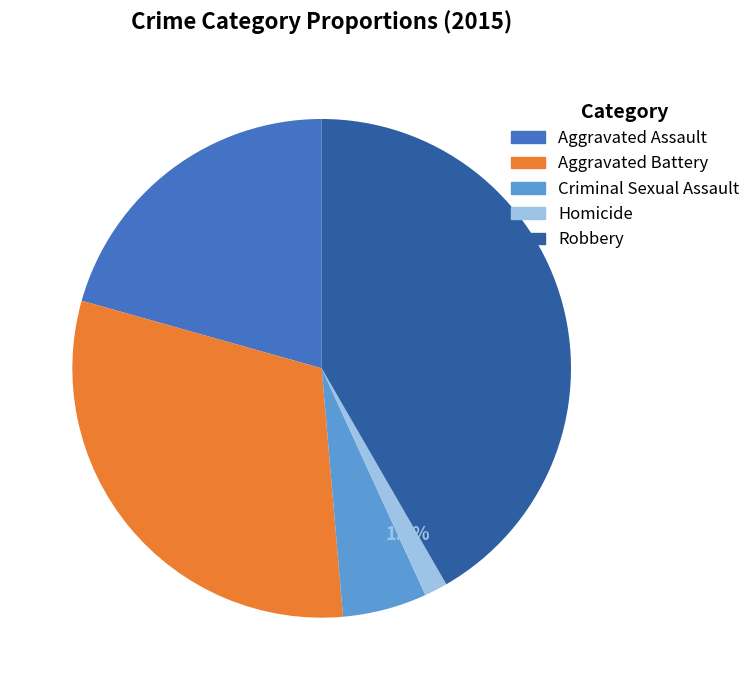

Is it true that Aggravated Battery is 31% of the pie?

True